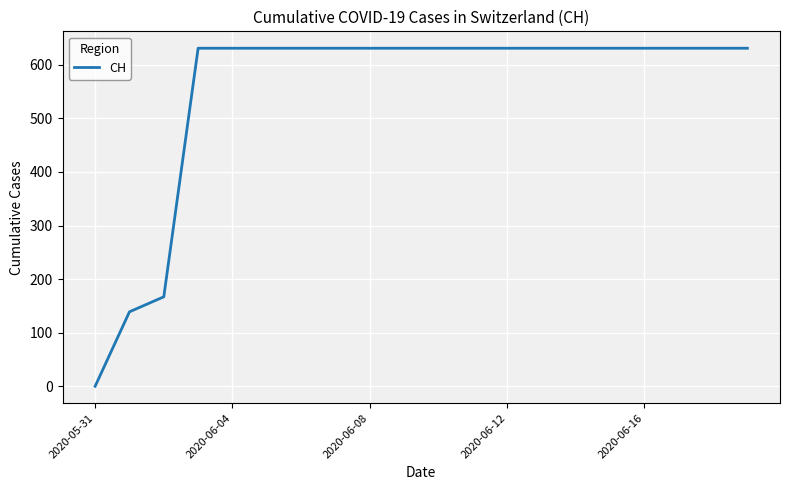

What is the difference between the maximum and minimum values?

631